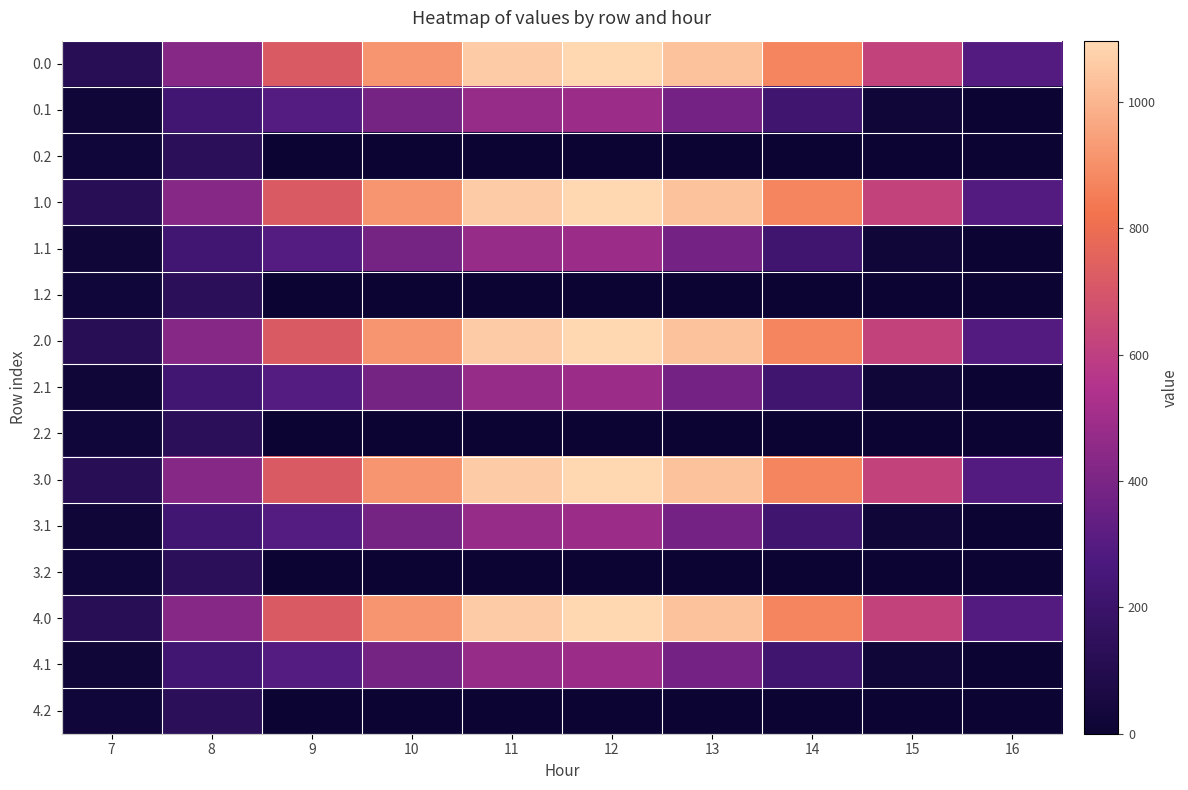

Rank the series at 8 from highest to lowest value.

0.0, 1.0, 2.0, 3.0, 4.0, 0.1, 1.1, 2.1, 3.1, 4.1, 0.2, 1.2, 2.2, 3.2, 4.2